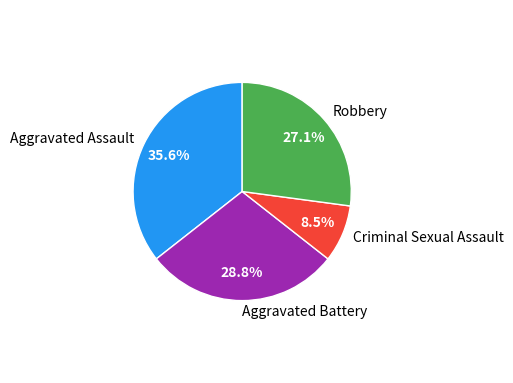

The Robbery slice represents 27% of the pie. True or false?

True